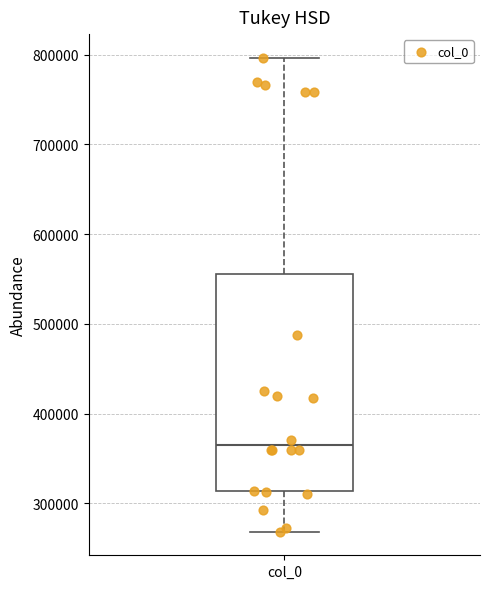

Transcribe this box plot: give where the median line is, the range the box spans, and where the two whiskers end, as read against the y-axis. The values are not printed on the chart, so give them approximately, as read against the axis.

median 370000, box 310000 to 560000, whiskers 270000 to 800000